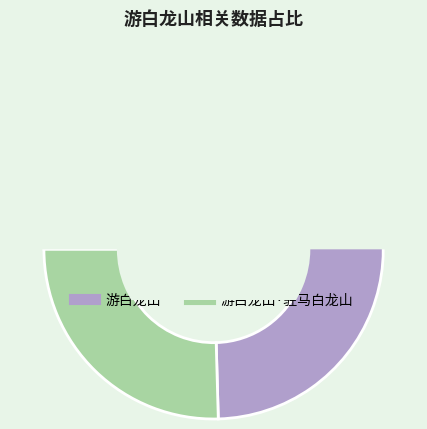

Which slice represents more than half of the pie?

游白龙山